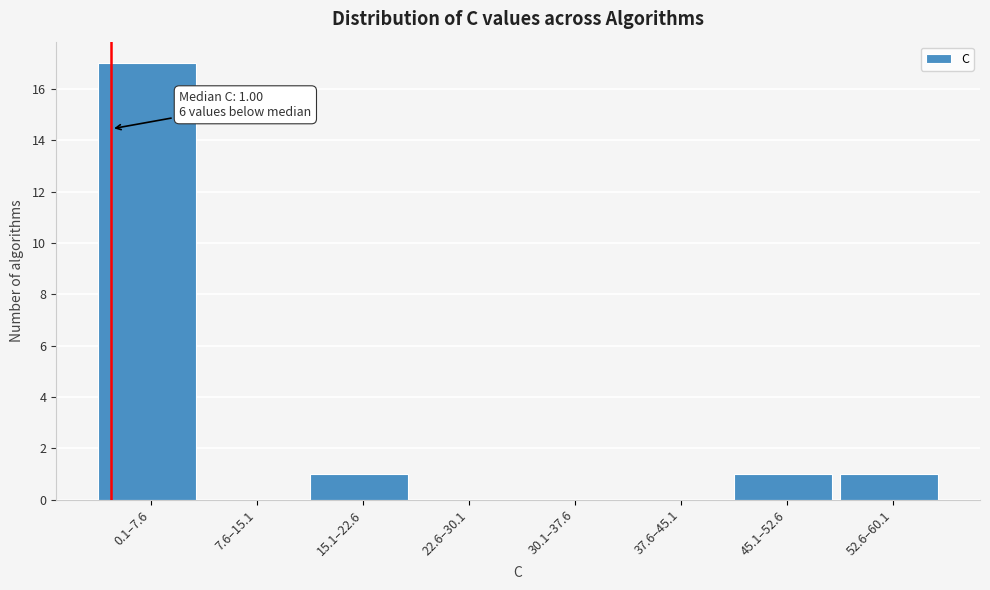

Reading left to right, list all the values displayed in this chart.

0.1–7.6=17	7.6–15.1=0	15.1–22.6=1	22.6–30.1=0	30.1–37.6=0	37.6–45.1=0	45.1–52.6=1	52.6–60.1=1